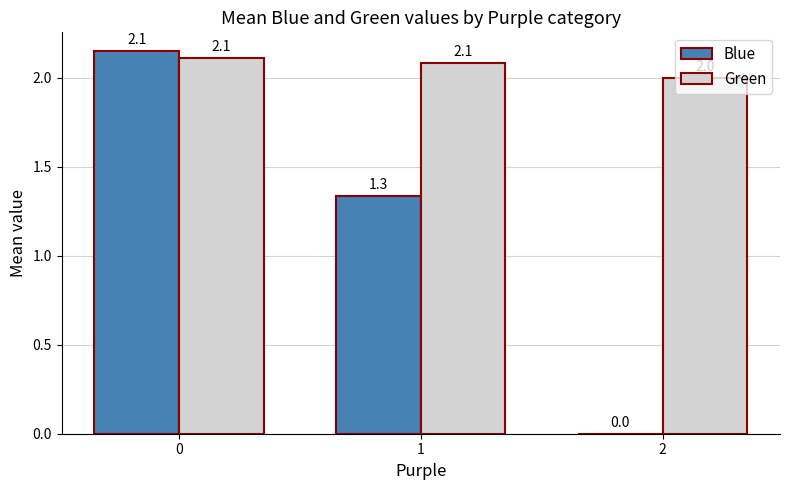

What is the sum of all Green values?

6.2